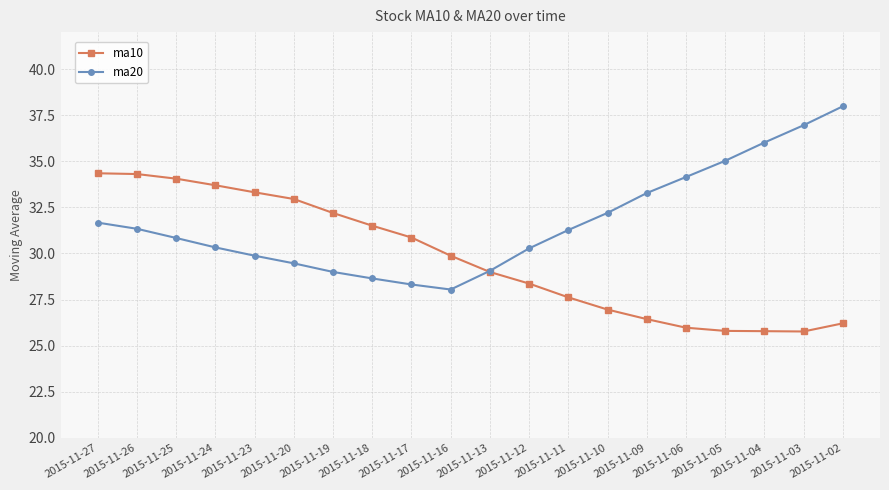

How many categories are shown in the chart?

20